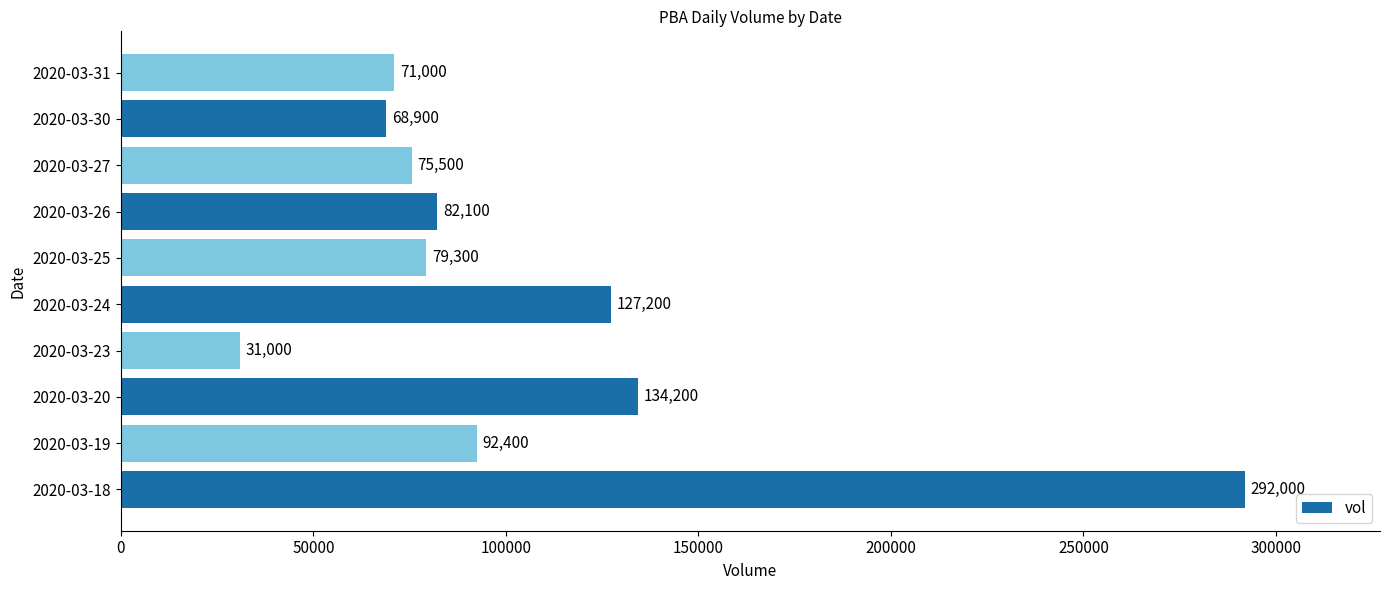

The chart shows a value of 68900 at 2020-03-30. True or false?

True